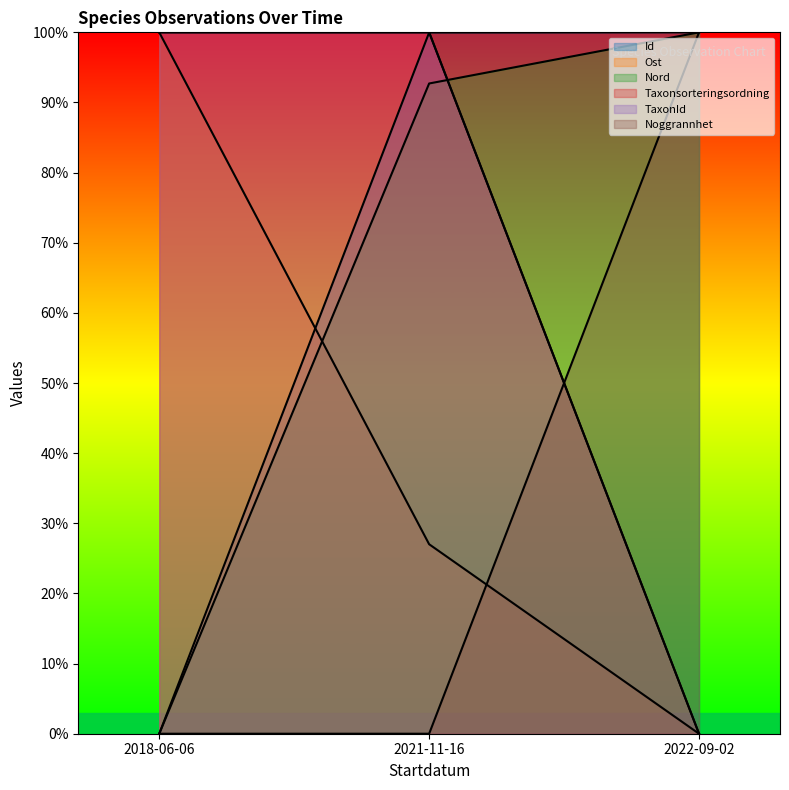

True or false: Nord has a value of 92.7 at 2021-11-16.

True